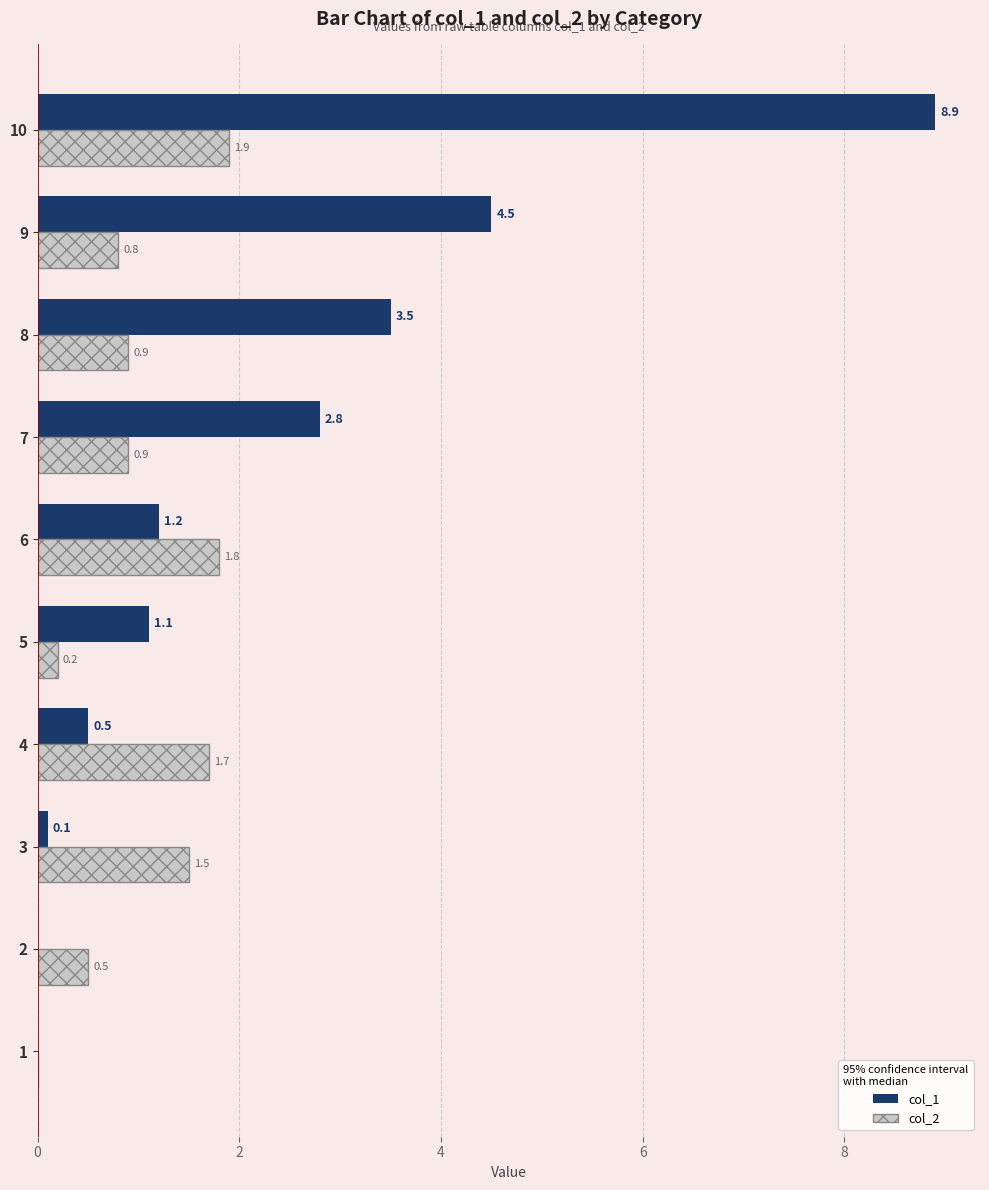

Which series changed the most between 7 and 8?

col_1